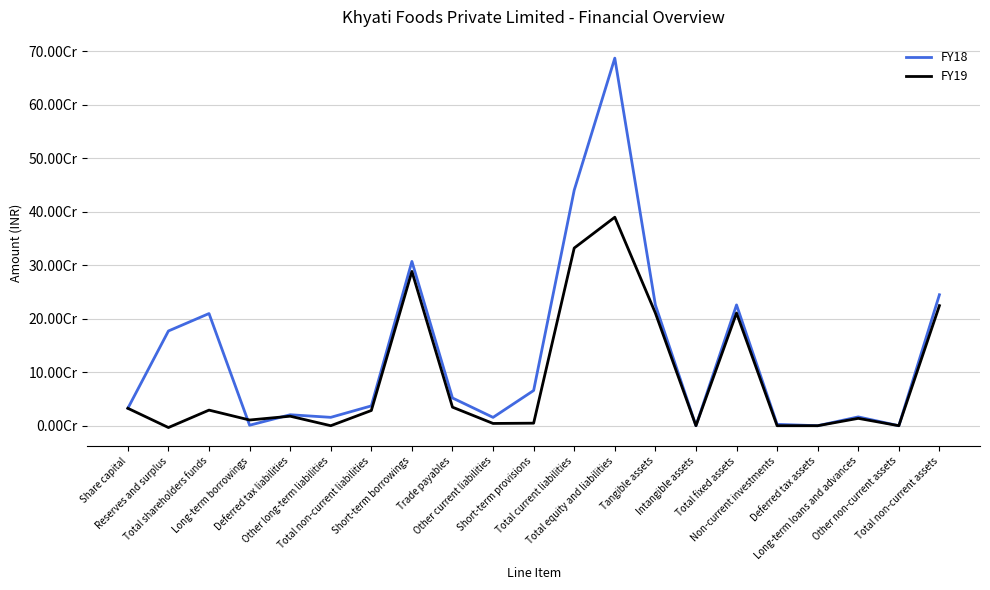

What are all the series names shown in the legend?

FY18, FY19